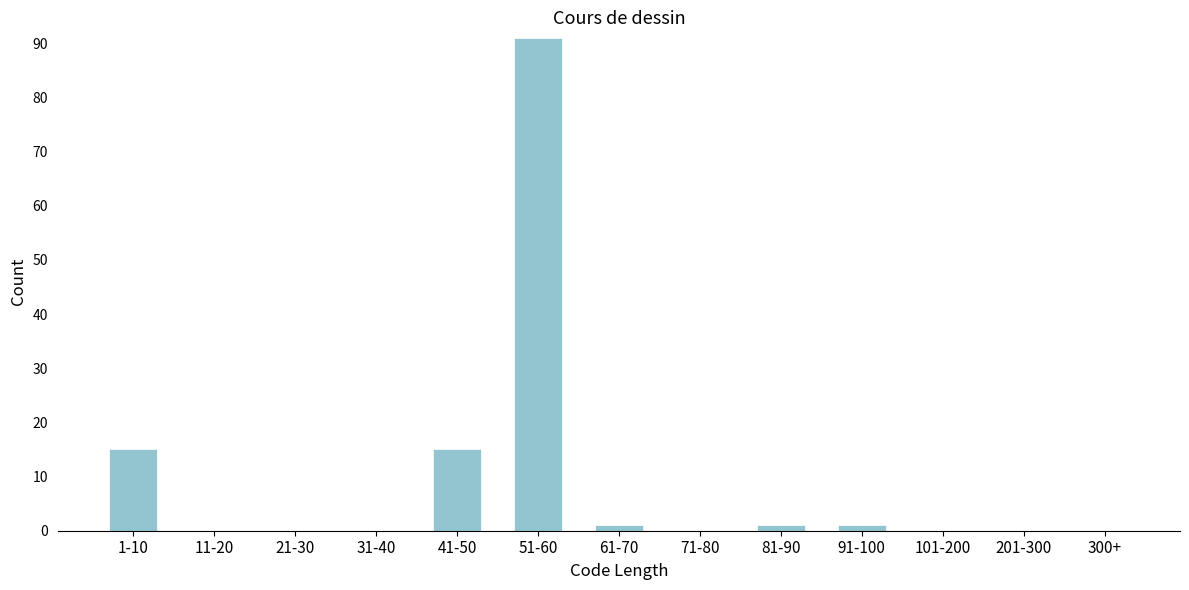

Reading left to right, extract all data points from this chart.

1-10=15	11-20=0	21-30=0	31-40=0	41-50=15	51-60=91	61-70=1	71-80=0	81-90=1	91-100=1	101-200=0	201-300=0	300+=0